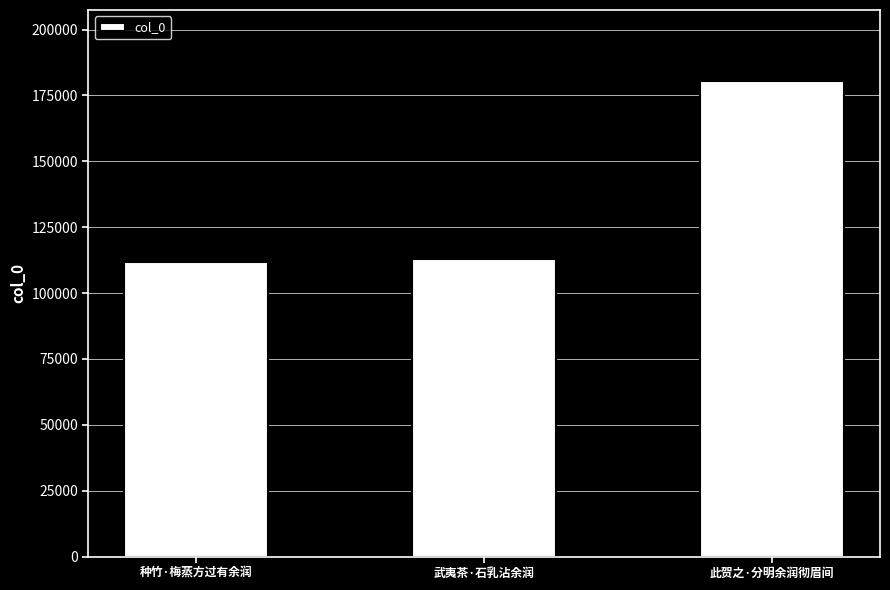

What is the difference between the maximum and minimum values?

68490